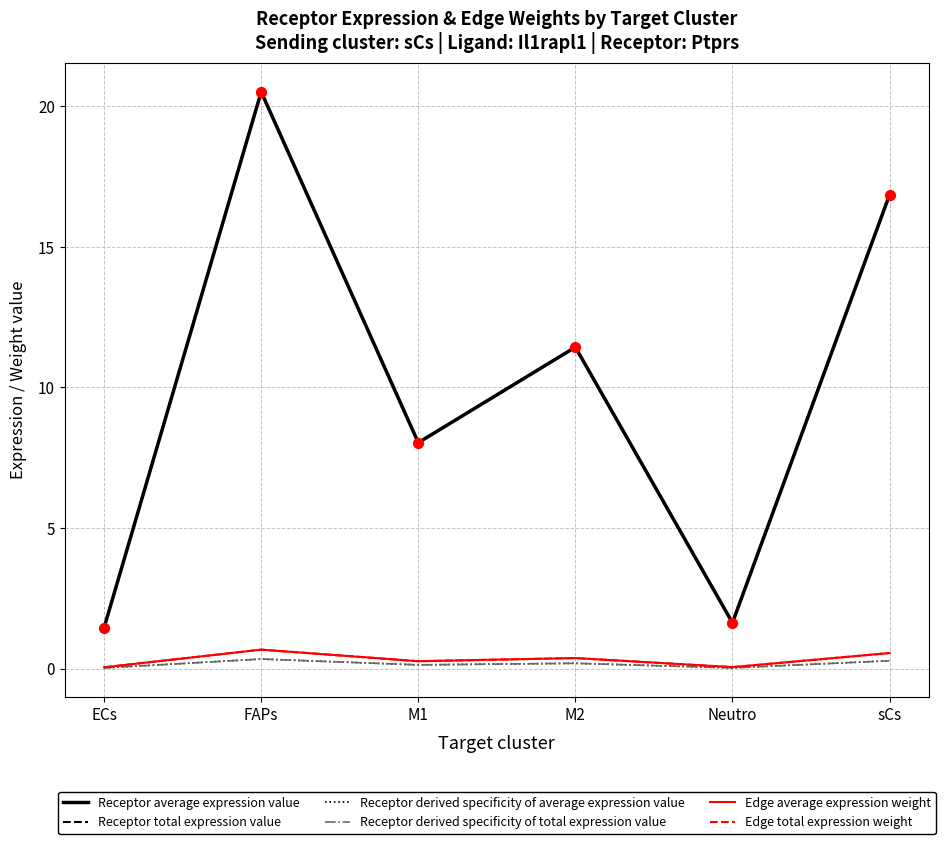

At which category is the sum across all series the highest?

FAPs